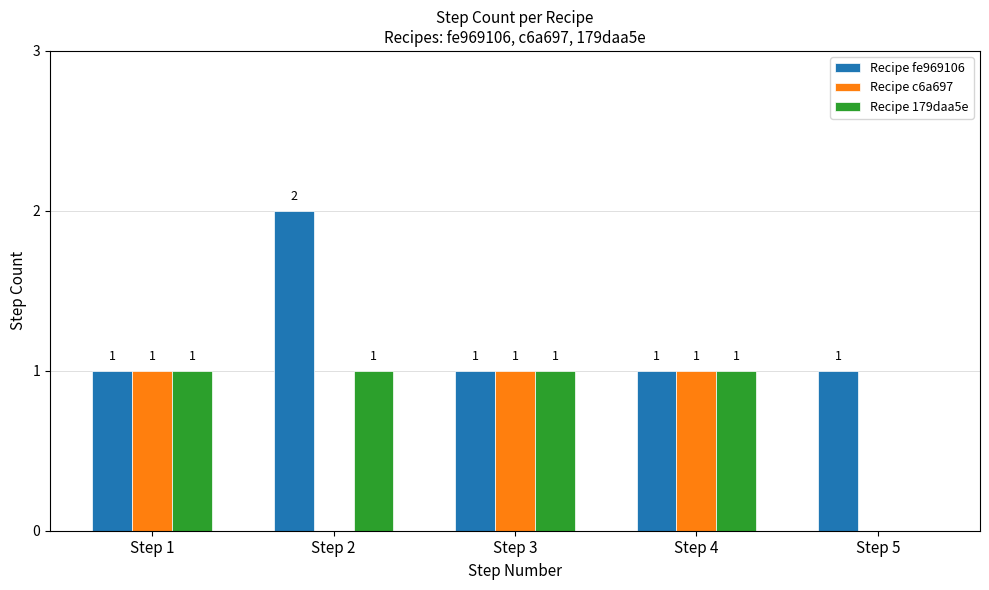

Is it true that Recipe 179daa5e equals 1 at Step 2?

True